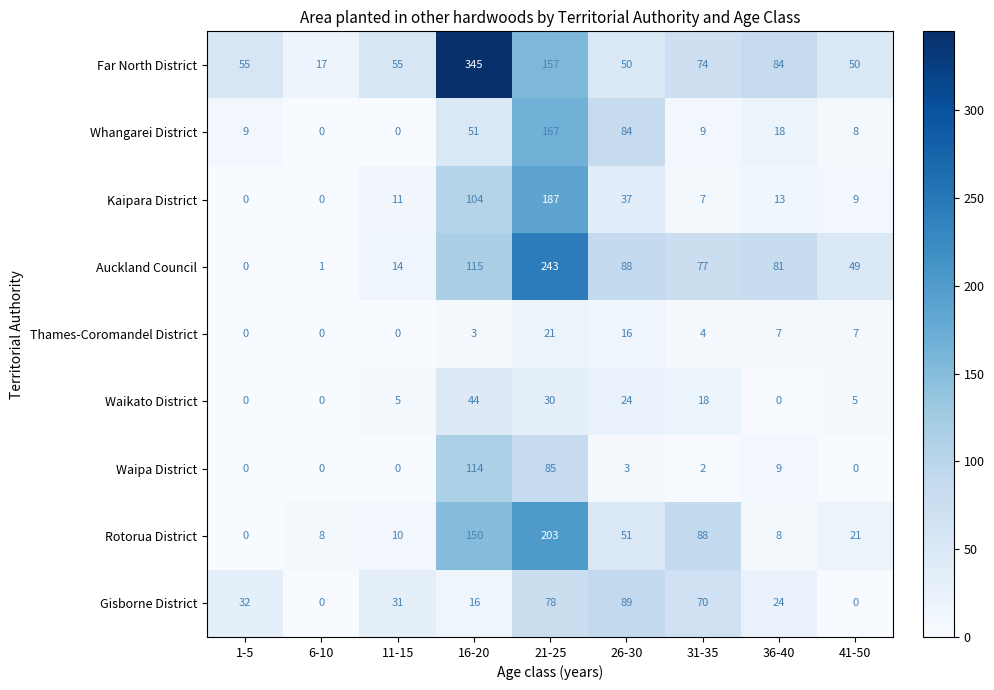

What is the difference between the Waikato District values at 11-15 and 36-40?

5